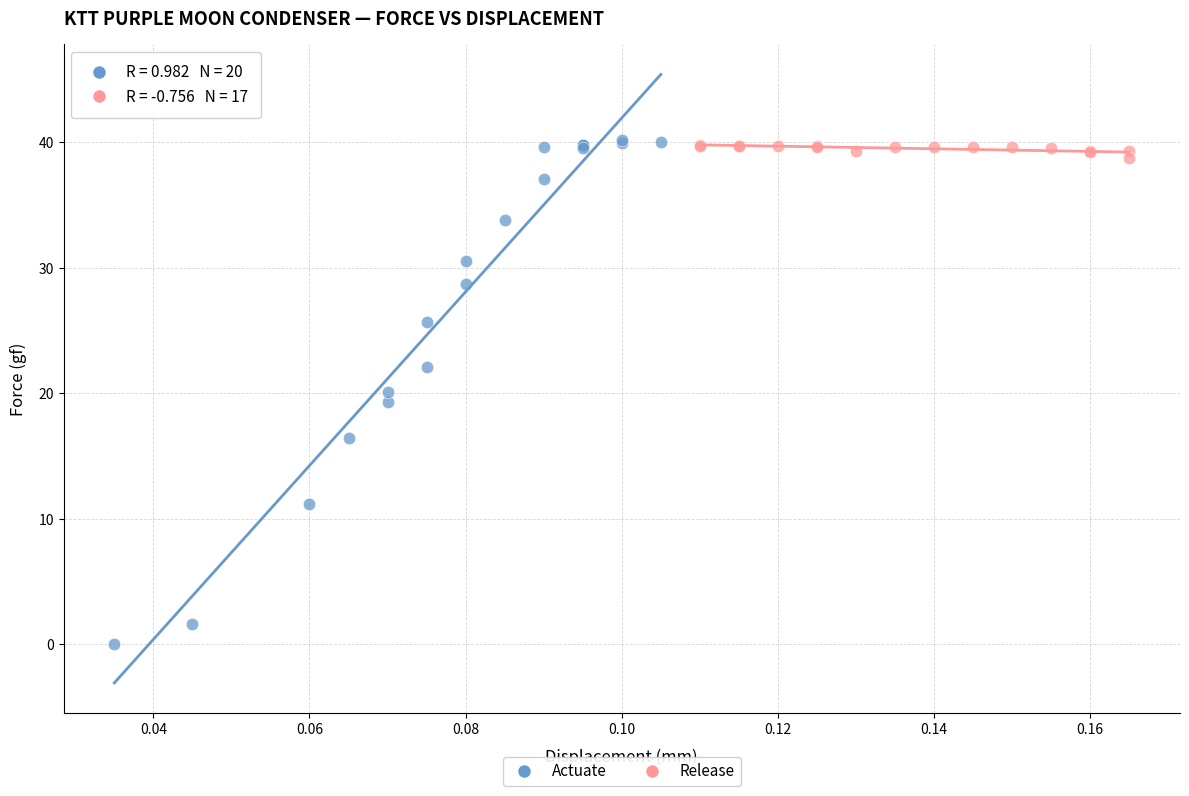

Which series has the widest spread of Y values?

Actuate